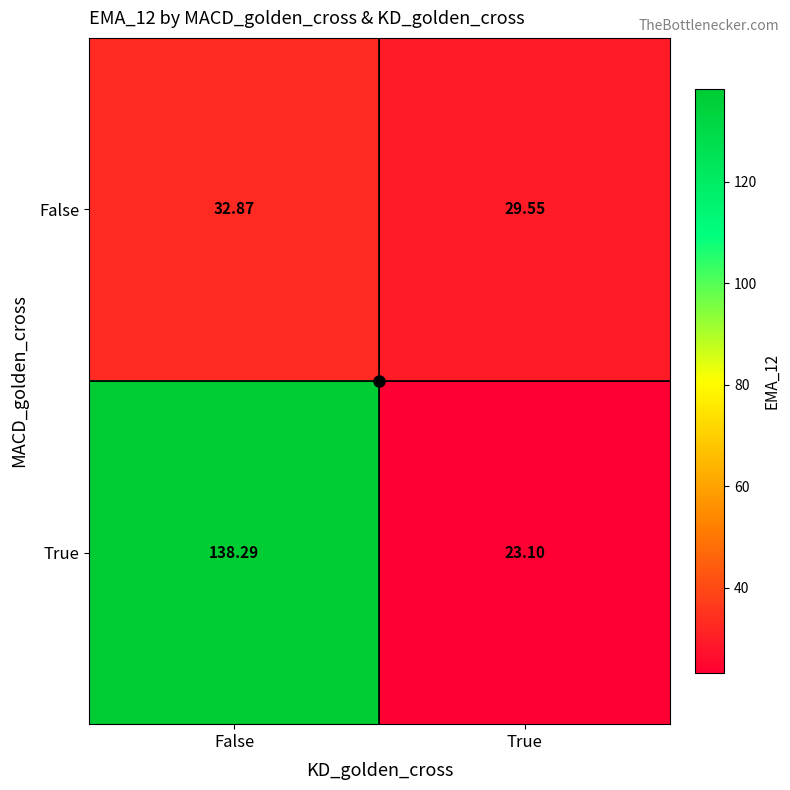

At which label does True reach its peak?

False